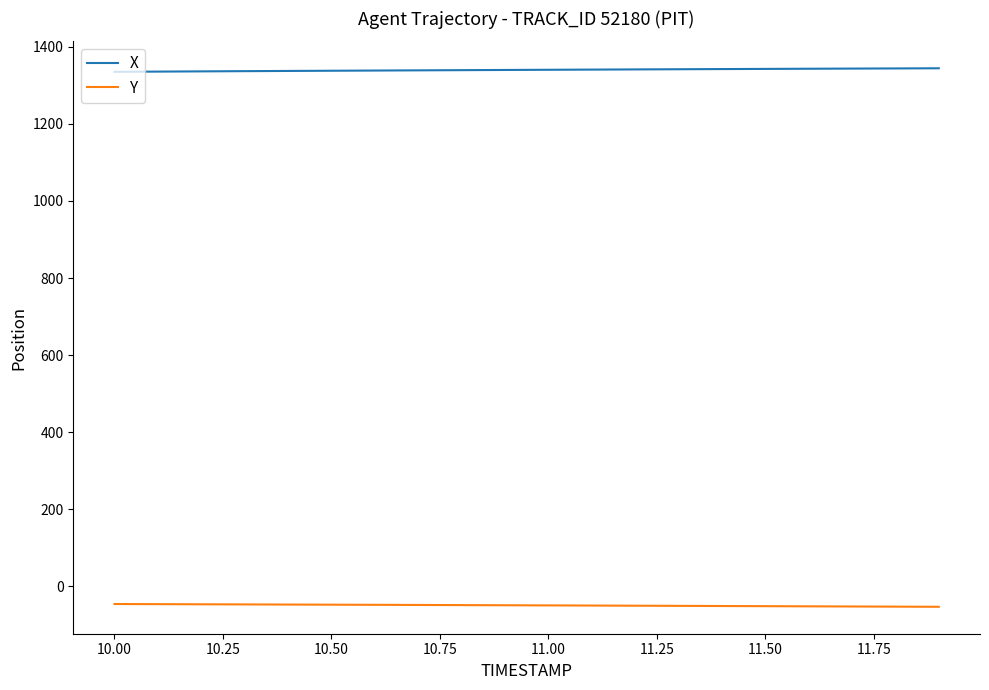

Does the chart have visible grid lines?

No